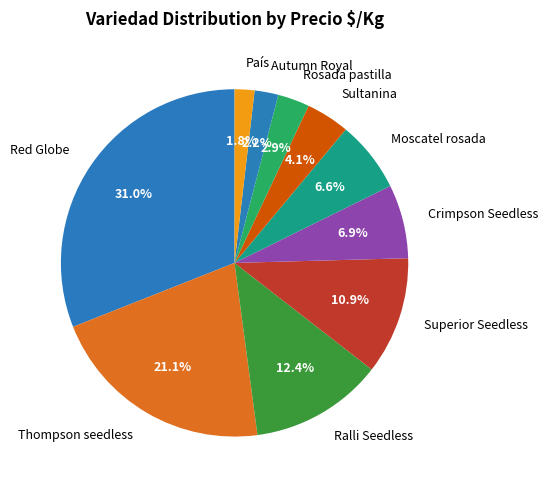

How many segments does this pie chart have?

10